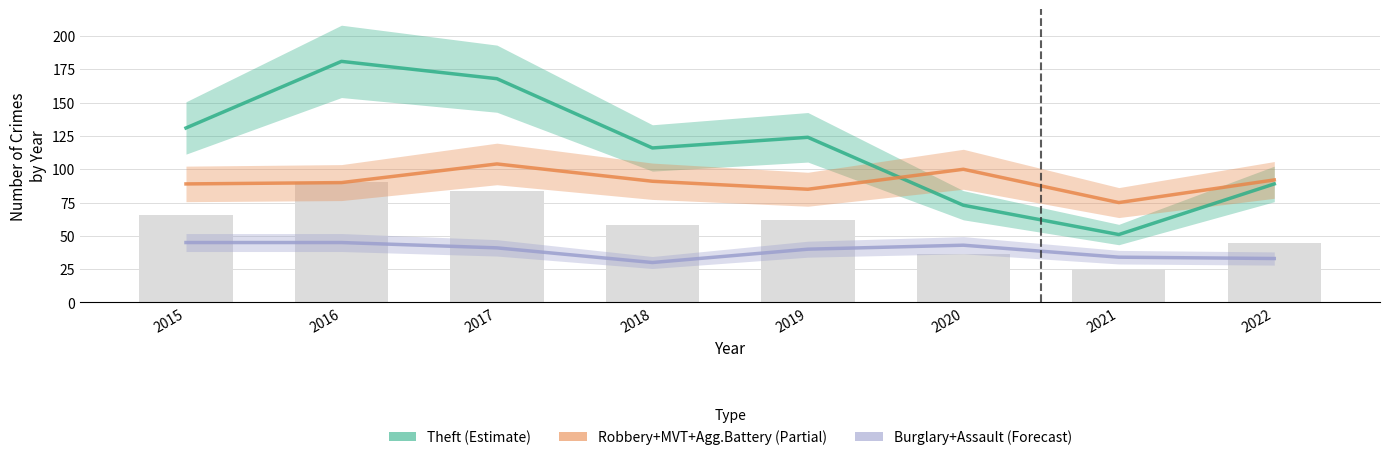

The Robbery+MVT+Agg.Battery (Partial) series shows 100 at 2020. True or false?

True